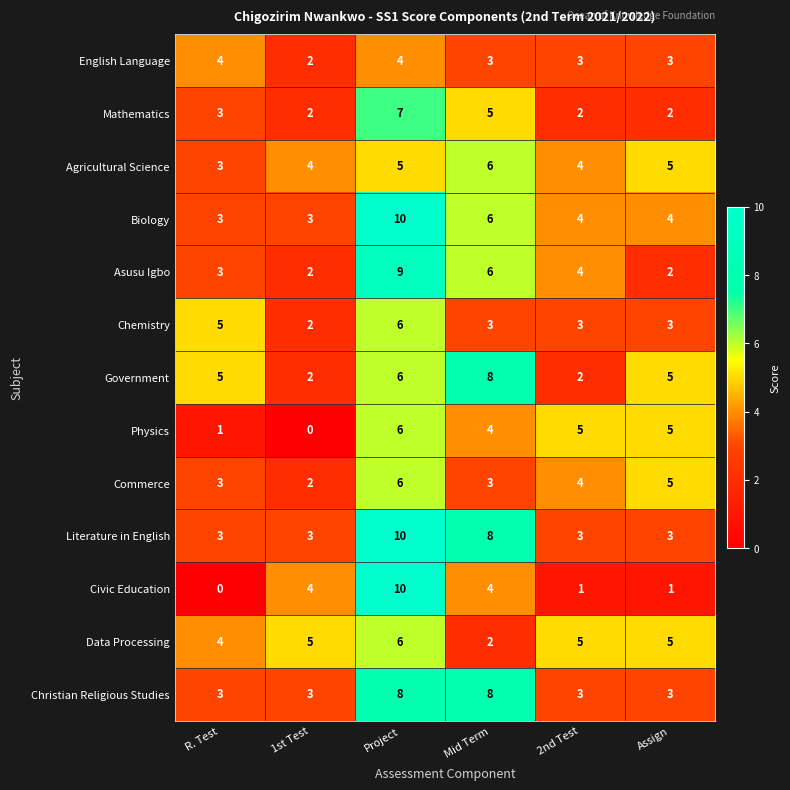

What is the total value across all series at 1st Test?

34